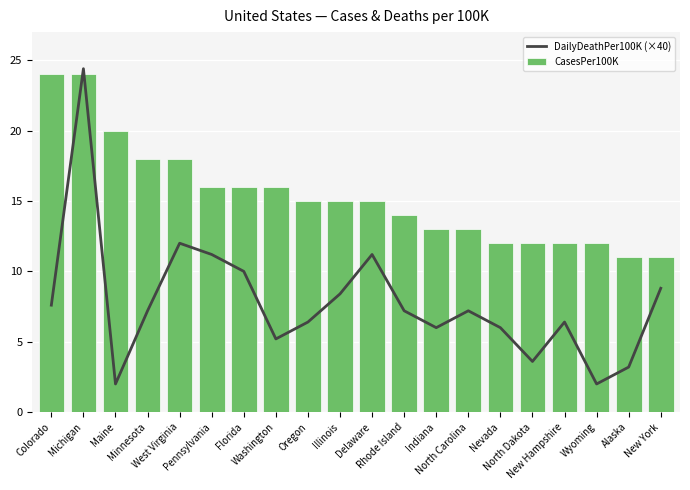

What is the value of the DailyDeathPer100K (×40) bar at the 5th from the left?

12.0